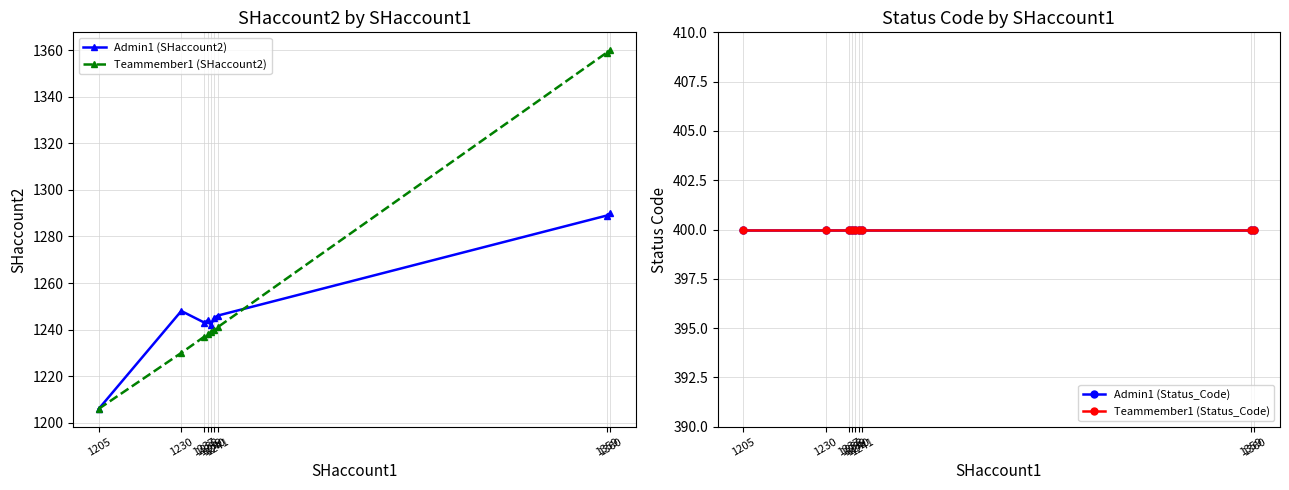

What is the value of the Admin1 (SHaccount2) point at the 2nd from the left?

1248